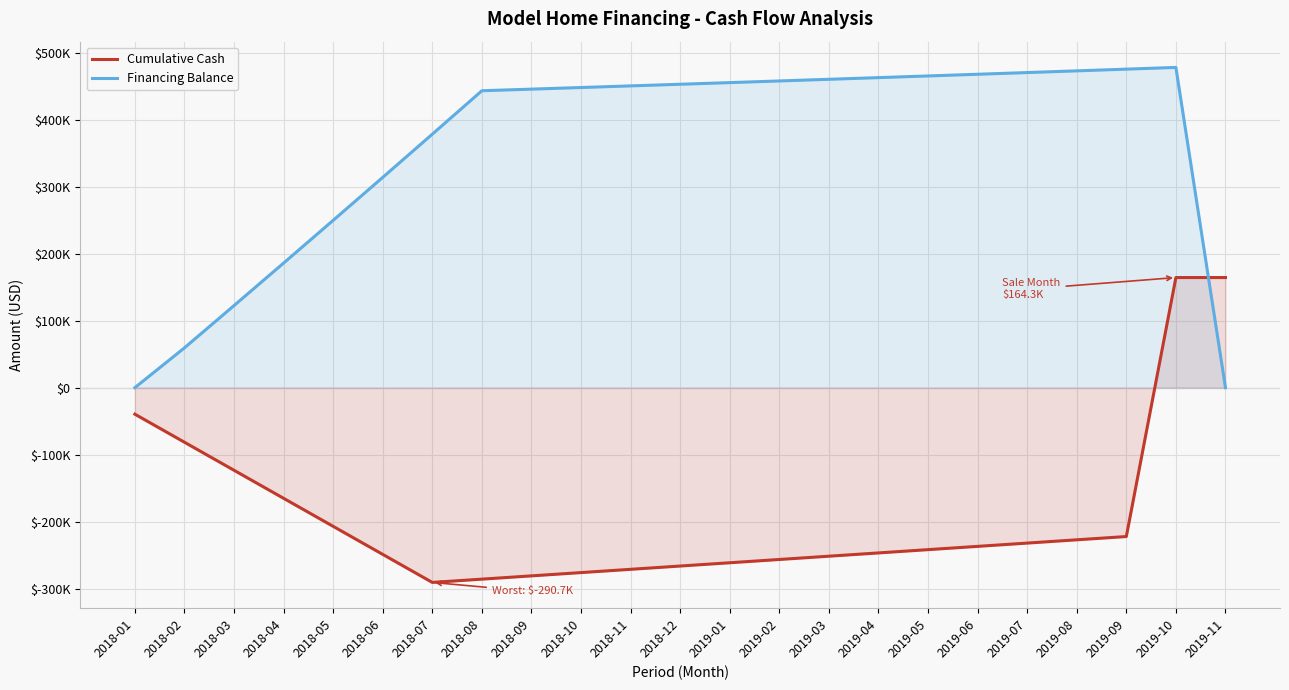

True or false: Cumulative Cash has more than 1 interior local peaks.

False